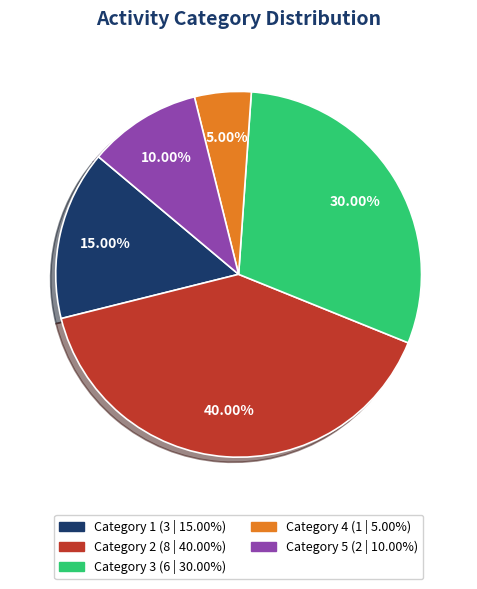

Does any single category account for the majority?

No